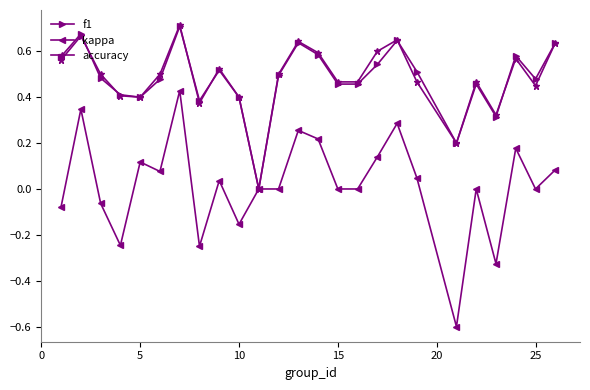

What is the minimum value shown in the chart?

-0.6